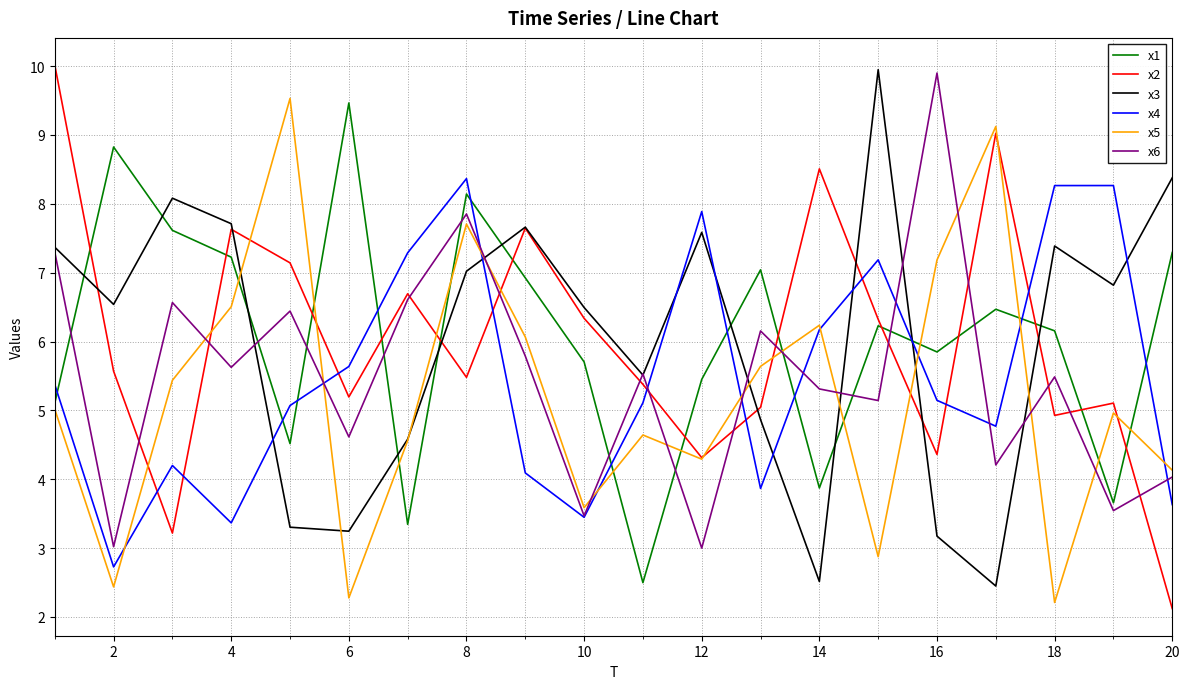

How many lines are shown in the chart?

6